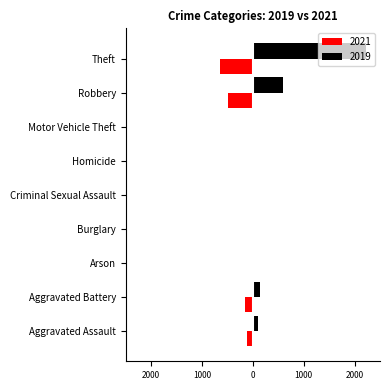

Which series has the largest total across all categories?

2019